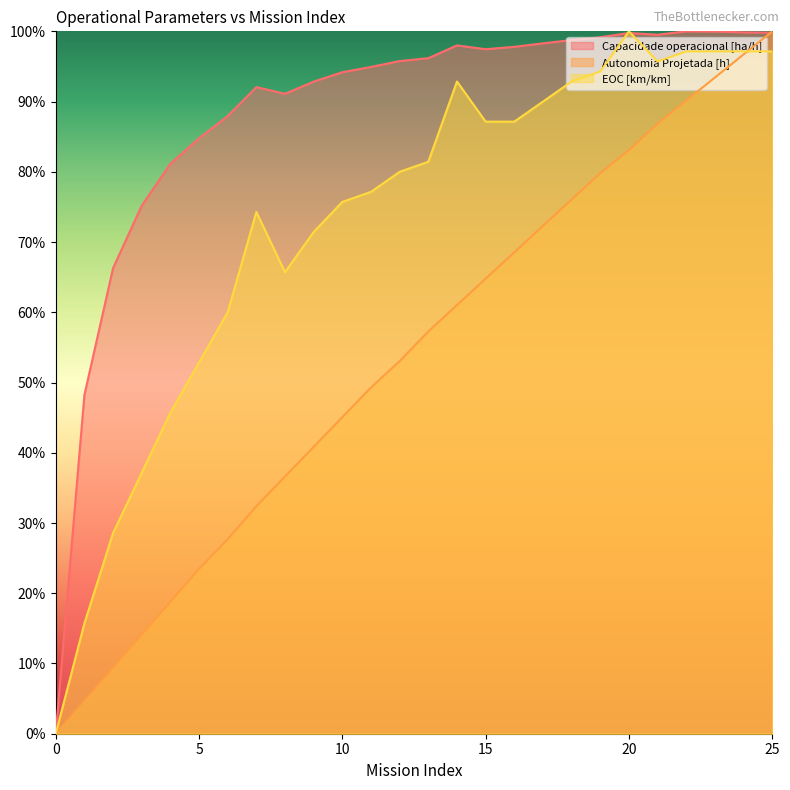

Reading left to right, what are all the values shown in this chart?

Capacidade operacional [ha/h]: 0.0	0.5	0.7	0.8	0.8	0.8	0.9	0.9	0.9	0.9	0.9	0.9	1.0	1.0	1.0	1.0	1.0	1.0	1.0	1.0	1.0	1.0	1.0	1.0	1.0	1.0
Autonomia Projetada [h]: 0.0	0.0	0.1	0.1	0.2	0.2	0.3	0.3	0.4	0.4	0.5	0.5	0.5	0.6	0.6	0.6	0.7	0.7	0.8	0.8	0.8	0.9	0.9	0.9	1.0	1.0
EOC [km/km]: 0.0	0.2	0.3	0.4	0.5	0.5	0.6	0.7	0.7	0.7	0.8	0.8	0.8	0.8	0.9	0.9	0.9	0.9	0.9	0.9	1.0	1.0	1.0	1.0	1.0	1.0